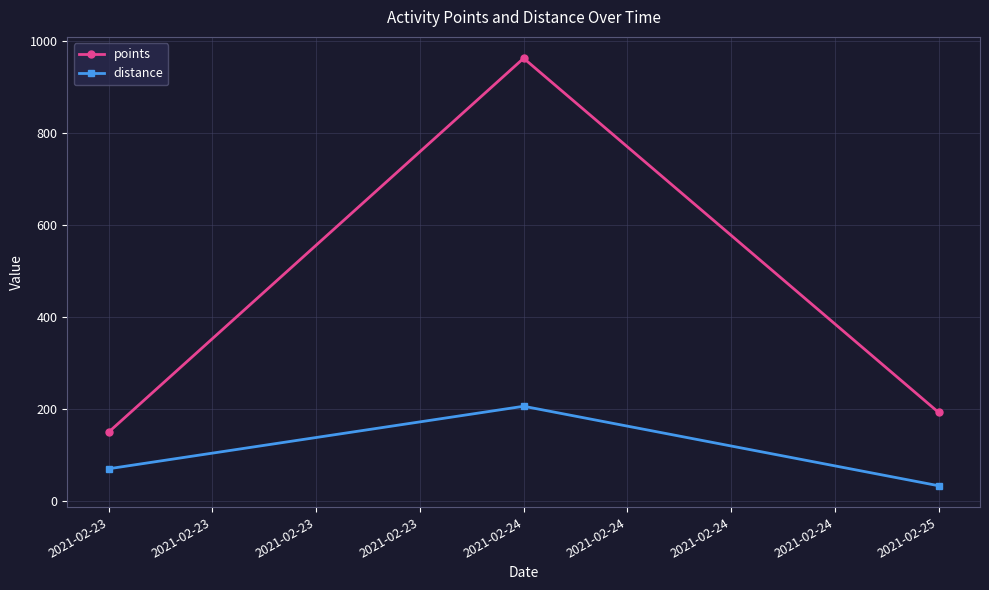

What is the average value of the distance series?

103.4